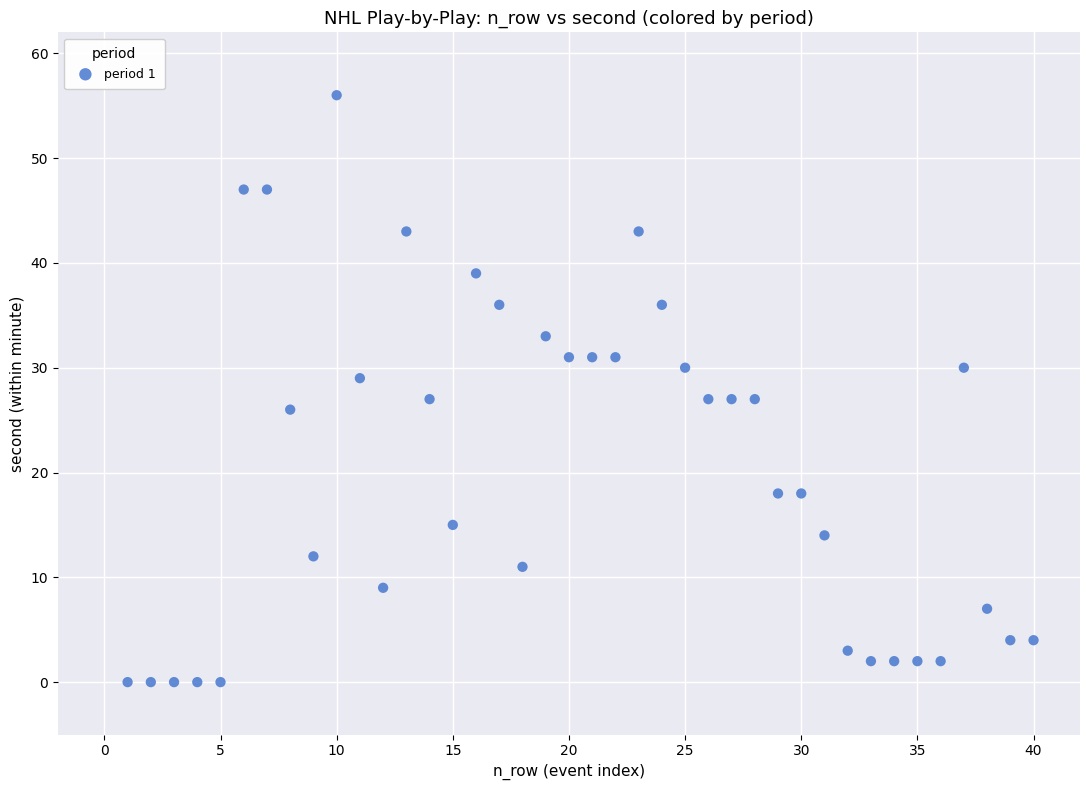

How many points are shown in the scatter plot?

40